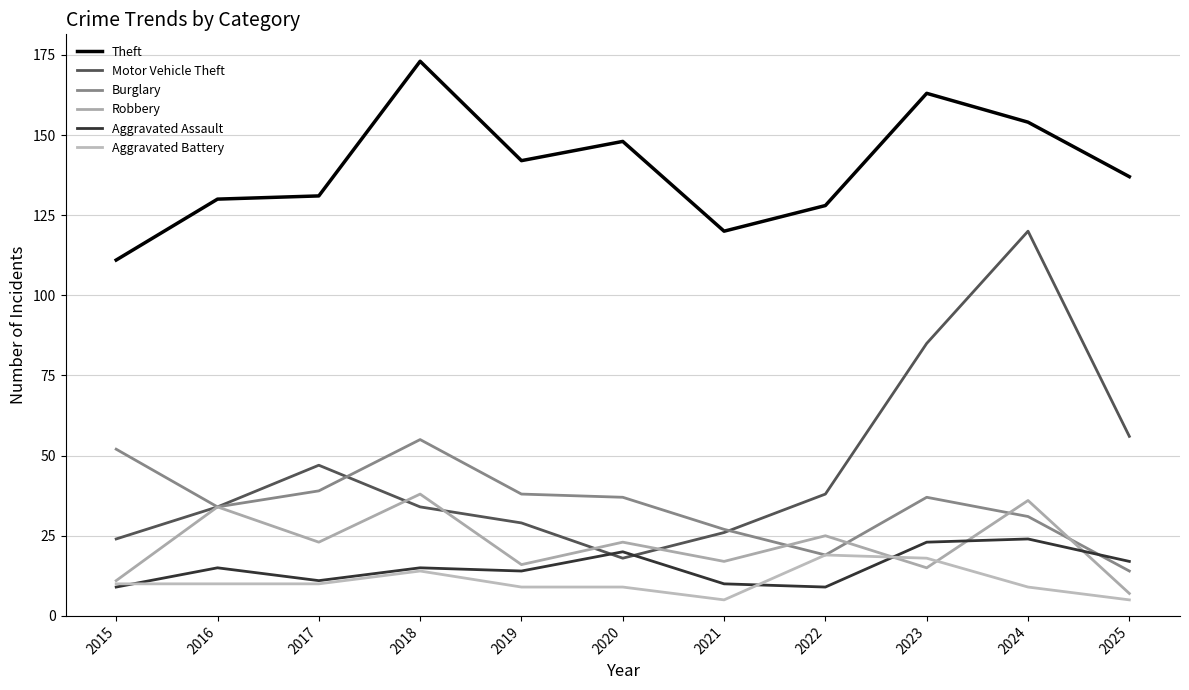

Where do Burglary and Motor Vehicle Theft first cross each other?

2017 and 2018